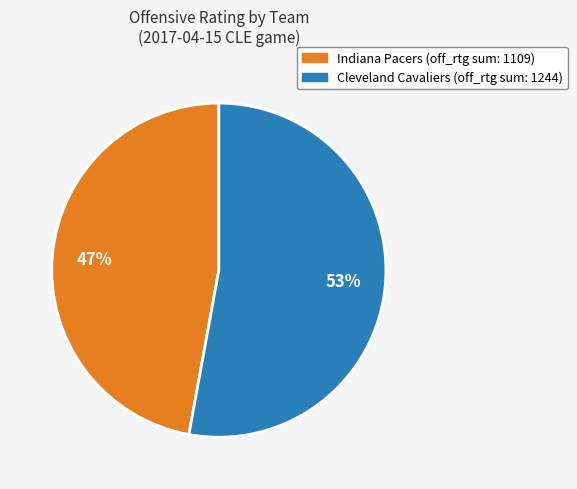

Is there any slice that represents more than half of the pie?

Yes